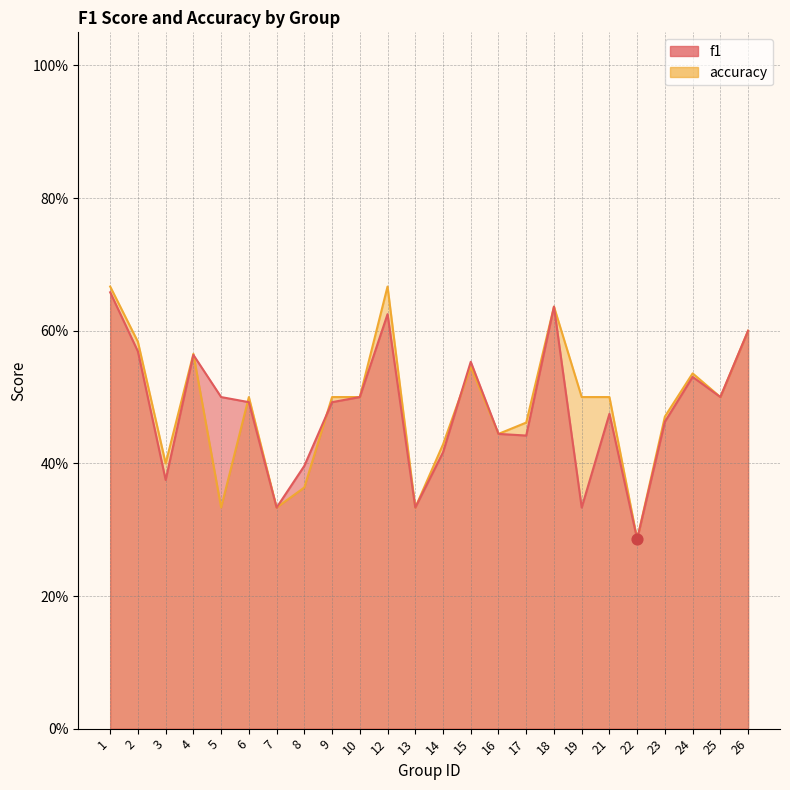

What are all the series names shown in the legend?

f1, accuracy